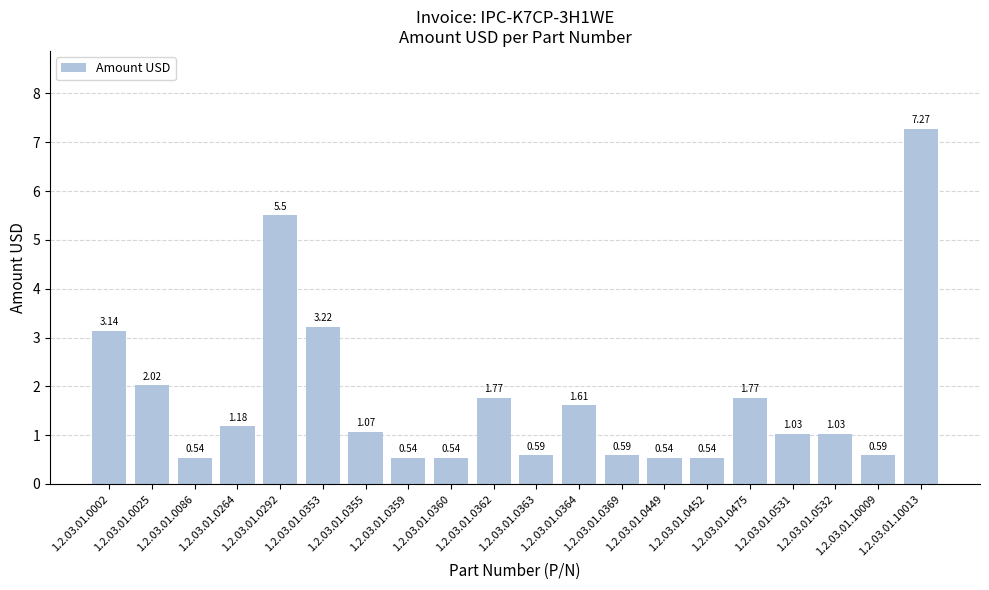

What is the change in value from 1.2.03.01.0292 to 1.2.03.01.0531?

-4.5